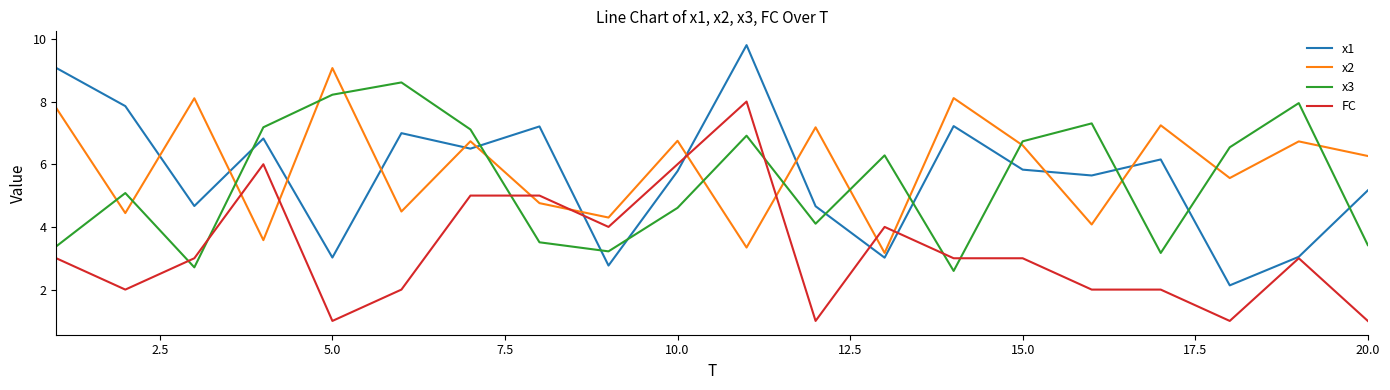

What is the maximum value for x3?

8.6